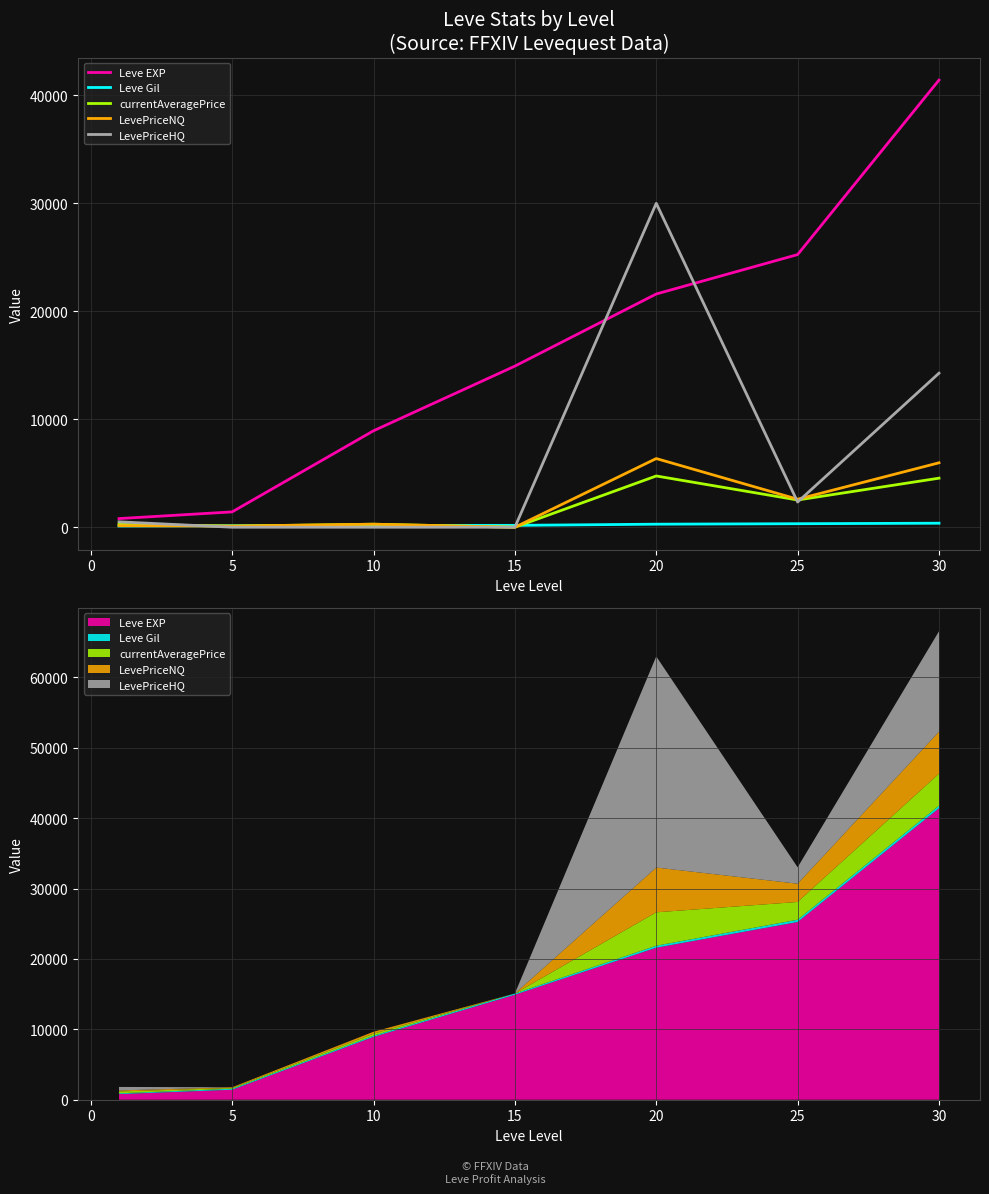

Is the value of Leve Gil at 30 greater than the value of Leve EXP at 20?

No